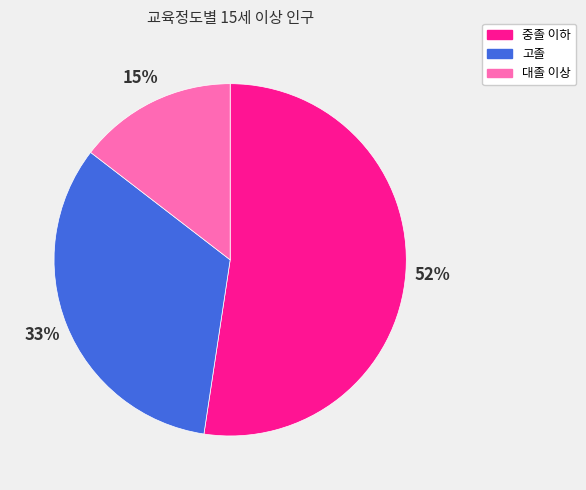

Which slice represents more than half of the pie?

중졸 이하